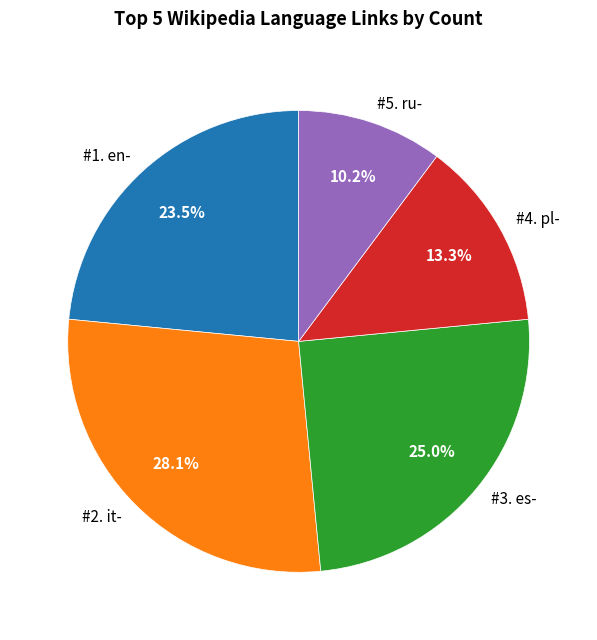

Which category has the smallest portion of the pie?

#5. ru-